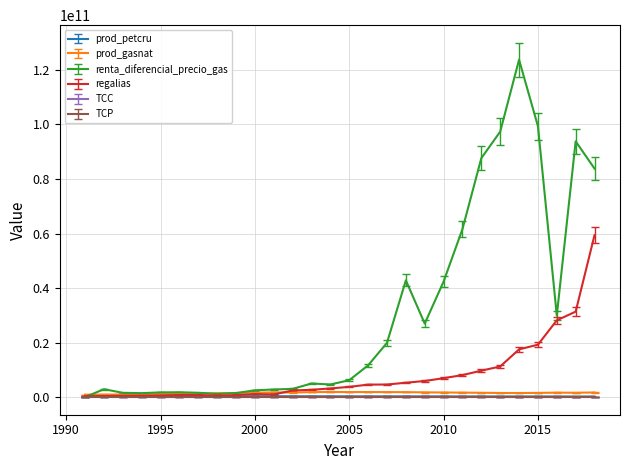

Which series has the widest spread of values?

renta_diferencial_precio_gas